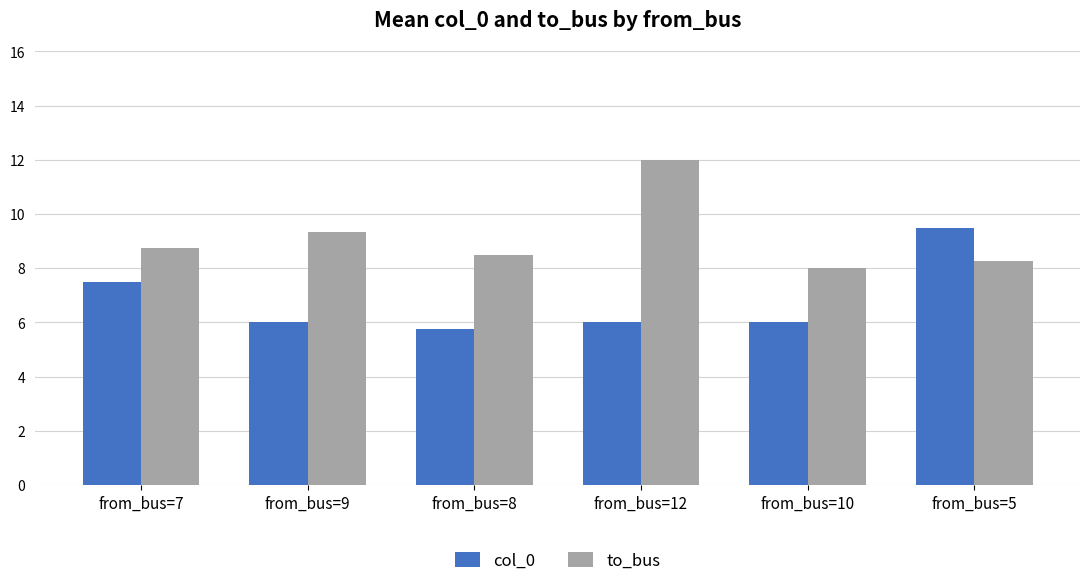

At which label is to_bus closest to 10?

from_bus=9